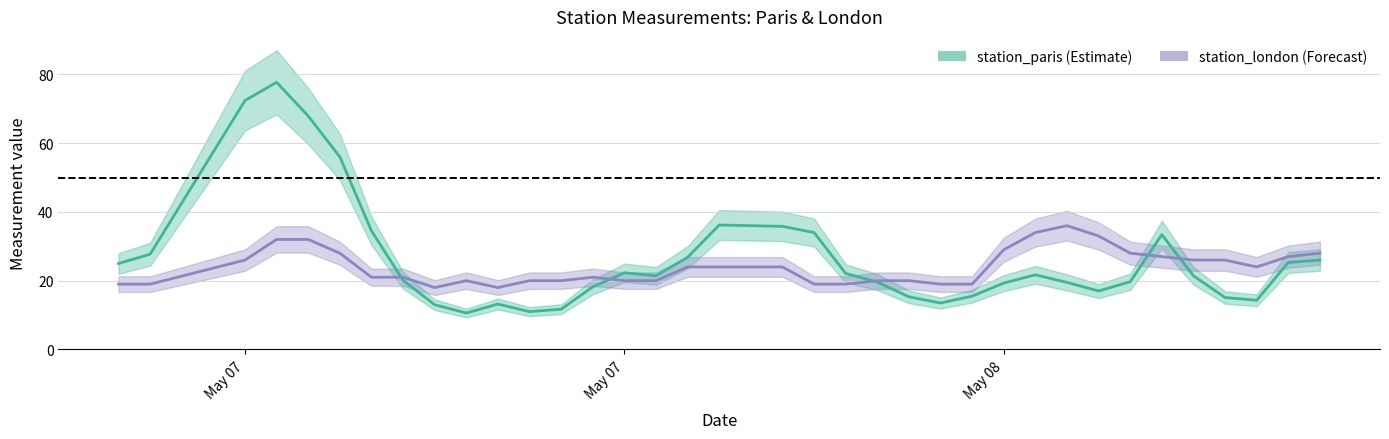

Is the value of station_paris at 2019-05-08 05:00:00 greater than the value of station_london at 2019-05-07 14:00:00?

No